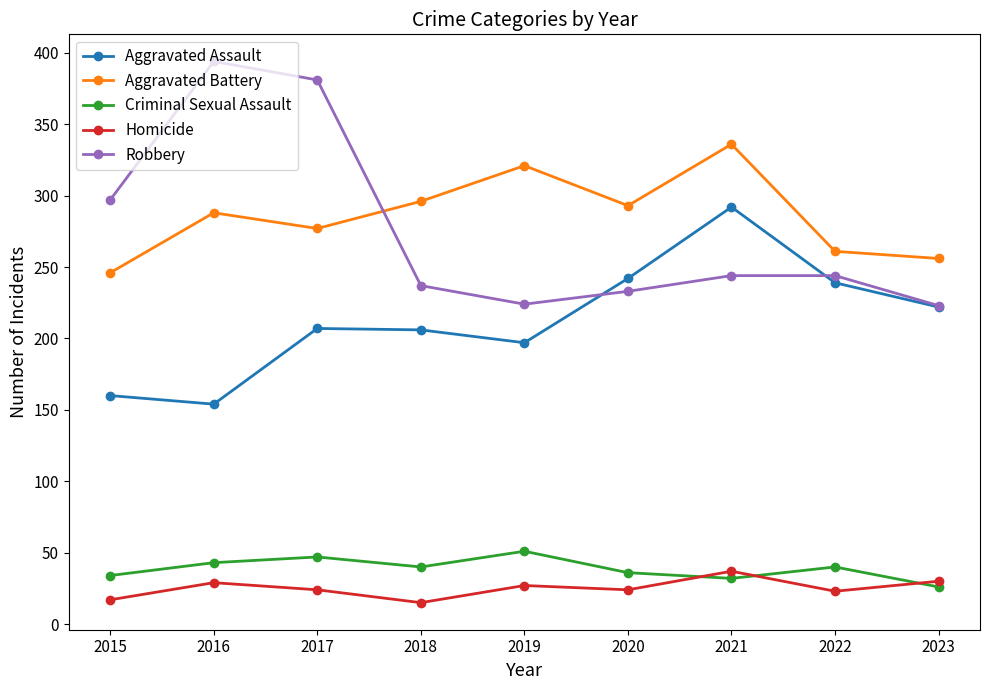

What are all the series names shown in the legend?

Aggravated Assault, Aggravated Battery, Criminal Sexual Assault, Homicide, Robbery